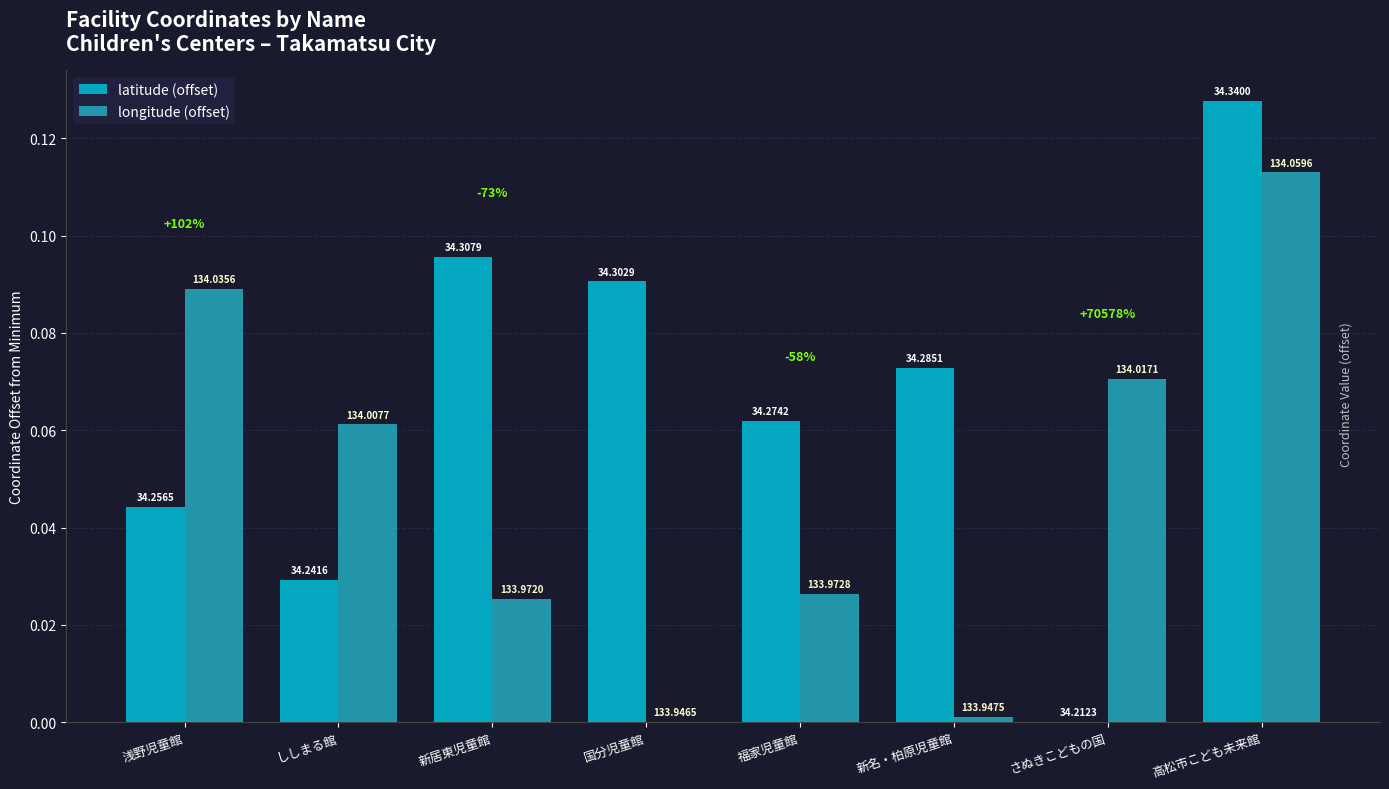

List the series in order of their peak value, highest first.

latitude (offset), longitude (offset)